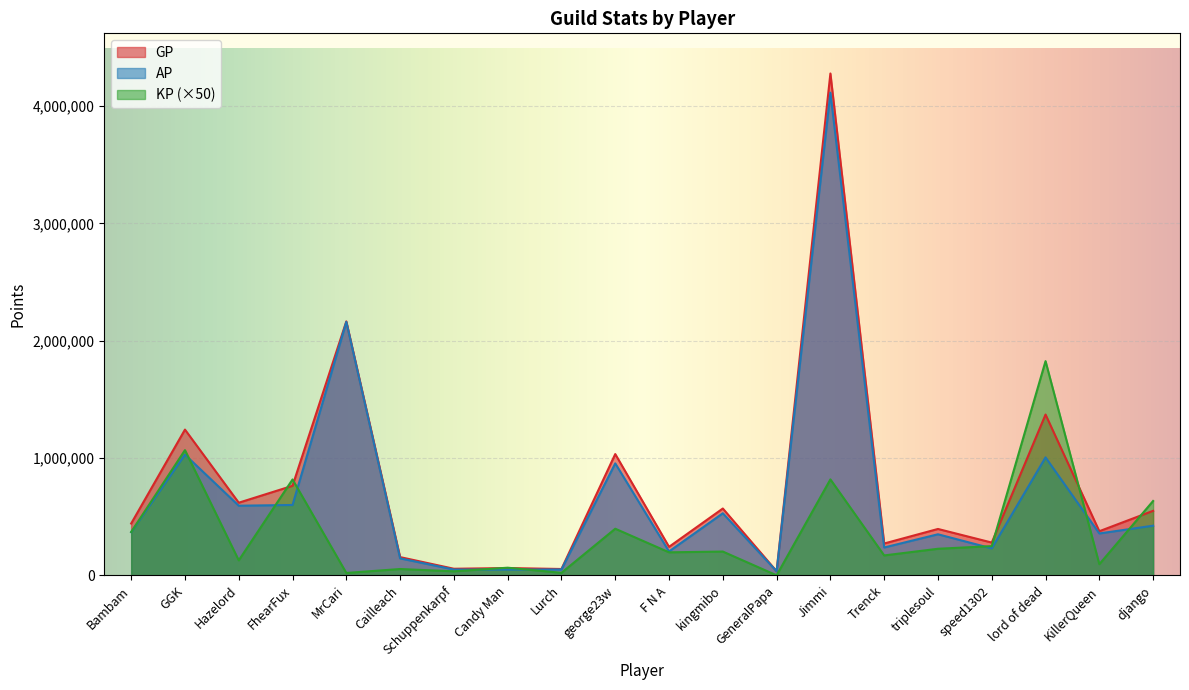

Reading left to right, what are all the values shown in this chart?

GP: Bambam=441787.0	GGK=1242633.0	Hazelord=619208.0	FhearFux=763408.0	MrCari=2165175.0	Cailleach=155412.0	Schuppenkarpf=56092.0	Candy Man=62041.0	Lurch=54073.0	george23w=1033983.0	F N A=242913.0	kingmibo=569763.0	GeneralPapa=34912.0	Jimmi=4278949.0	Trenck=271404.0	triplesoul=395397.0	speed1302=279445.0	lord of dead=1371006.0	KillerQueen=376066.0	django=550078.0
AP: Bambam=367880.0	GGK=1029111.0	Hazelord=593643.0	FhearFux=599918.0	MrCari=2161135.0	Cailleach=144641.0	Schuppenkarpf=49246.0	Candy Man=49030.0	Lurch=49778.0	george23w=954507.0	F N A=203670.0	kingmibo=529221.0	GeneralPapa=34887.0	Jimmi=4115335.0	Trenck=237456.0	triplesoul=350096.0	speed1302=229629.0	lord of dead=1005738.0	KillerQueen=357047.0	django=423293.0
KP: Bambam=369537.5	GGK=1067614.5	Hazelord=127825.0	FhearFux=817446.0	MrCari=20200.0	Cailleach=53855.0	Schuppenkarpf=34230.0	Candy Man=65059.0	Lurch=21472.5	george23w=397382.5	F N A=196215.0	kingmibo=202707.5	GeneralPapa=125.0	Jimmi=818072.0	Trenck=169740.0	triplesoul=226507.5	speed1302=249082.5	lord of dead=1826343.0	KillerQueen=95092.5	django=633927.5